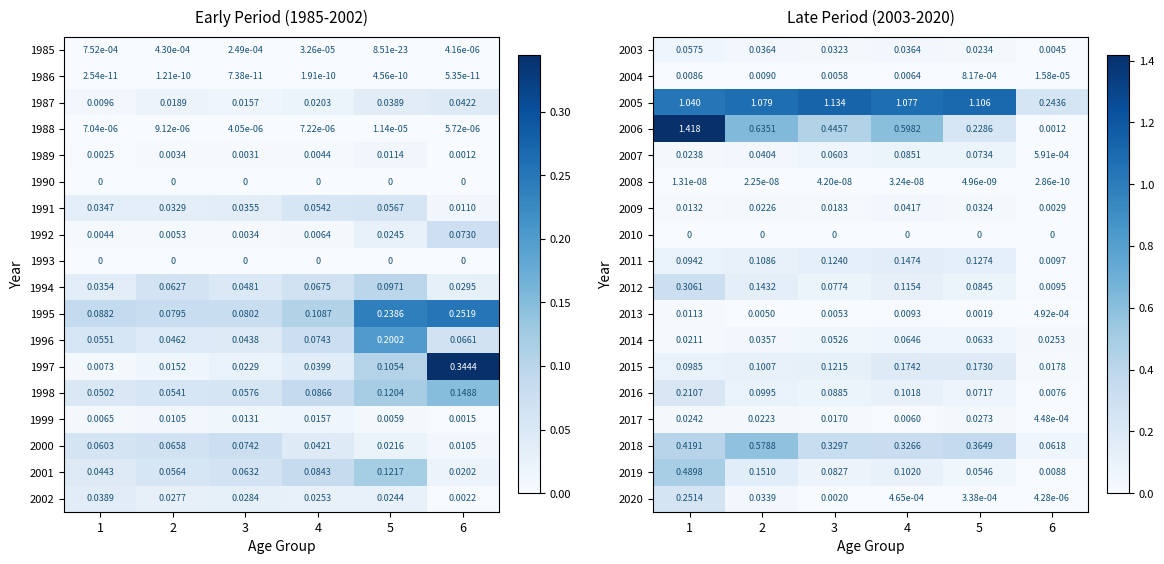

Is the value of 2005 at 3 greater than the value of 2003 at 2?

Yes